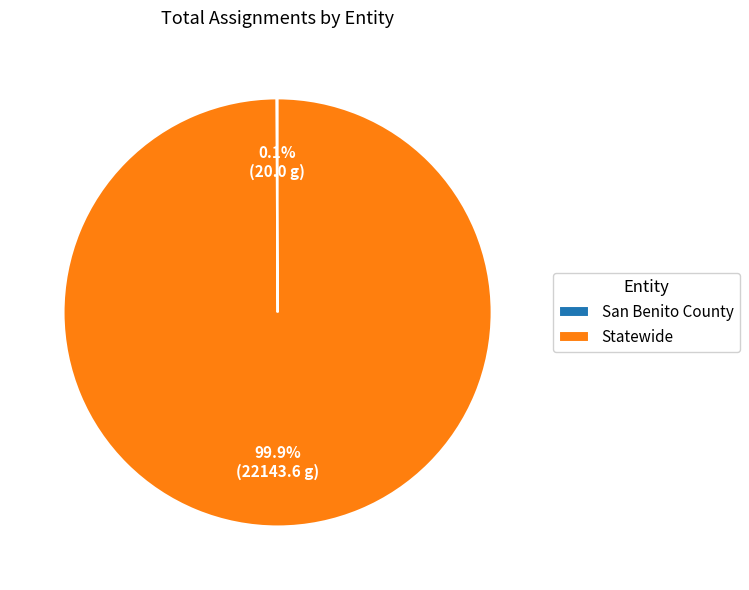

What portion of the pie excludes Statewide?

0.1%